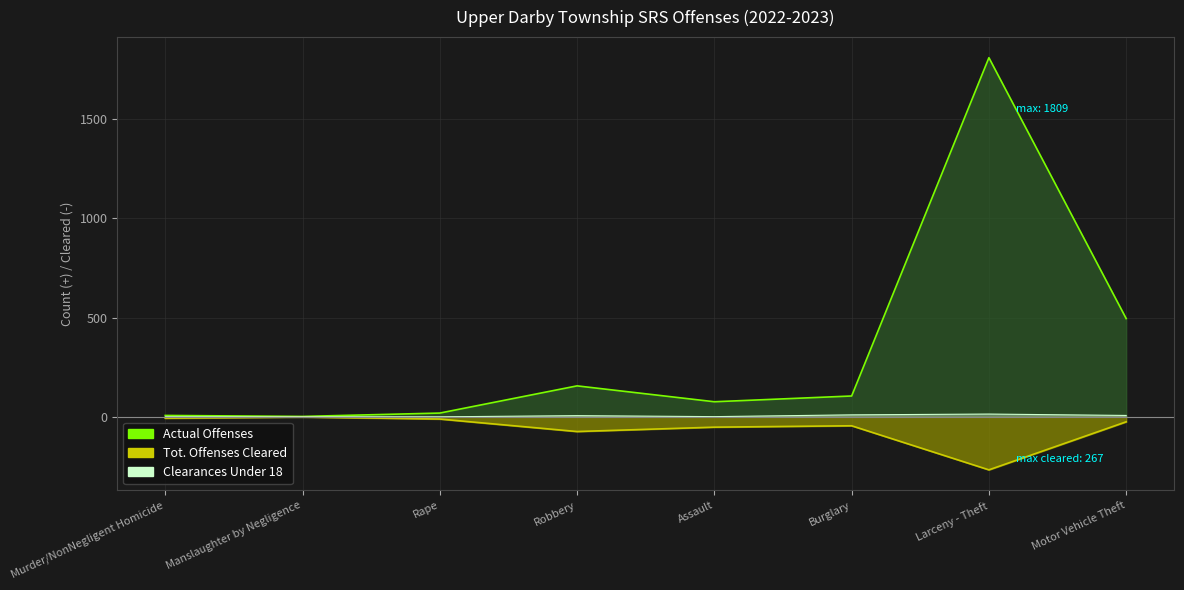

What is the sum of the Tot. Offenses Cleared Line values at Rape and Robbery?

-85